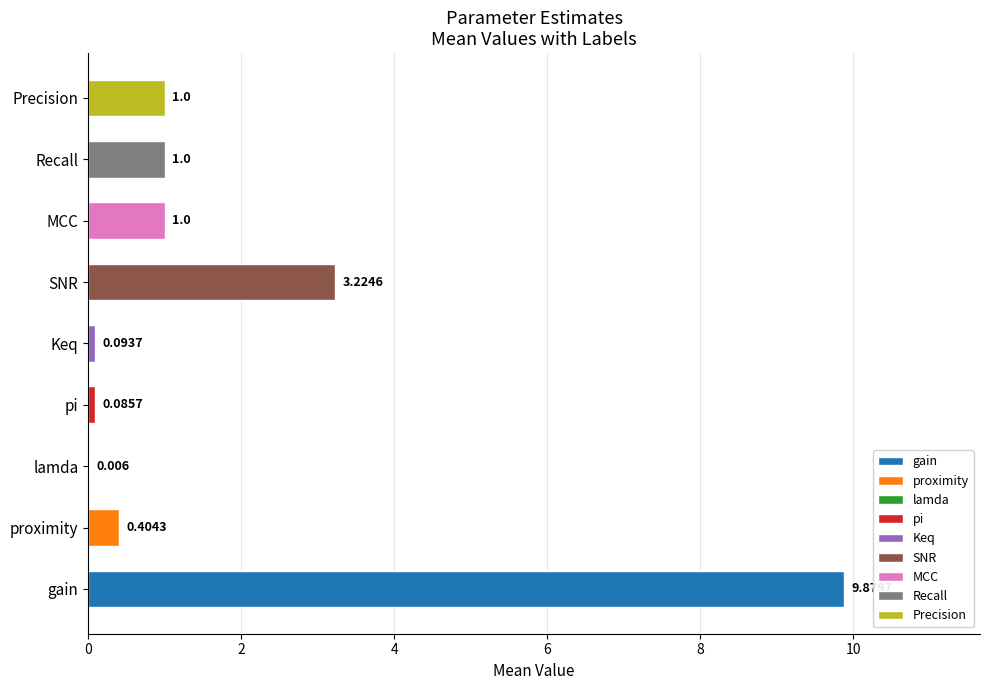

Are the bars grouped side by side (vs. stacked)?

No